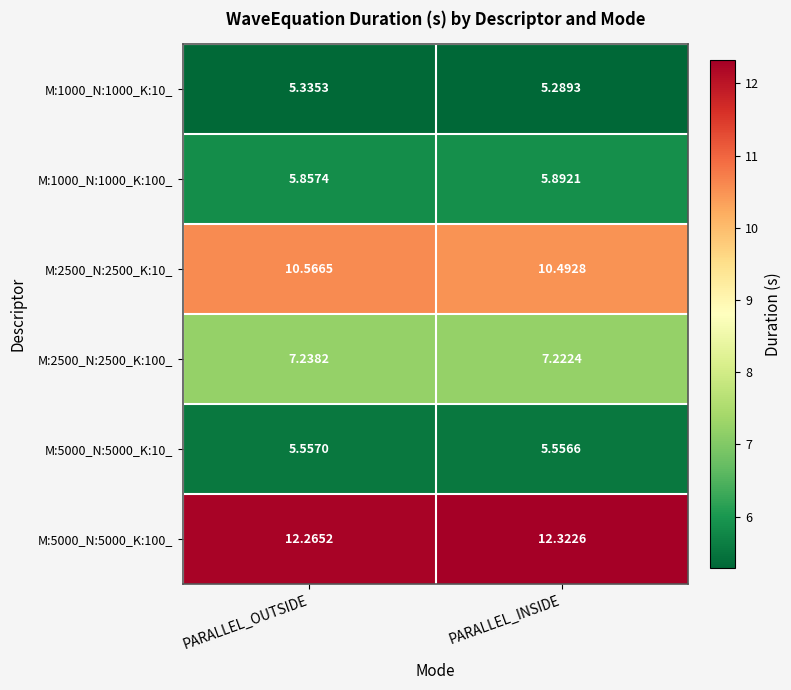

At which label does M:2500_N:2500_K:10_ reach its minimum?

PARALLEL_INSIDE